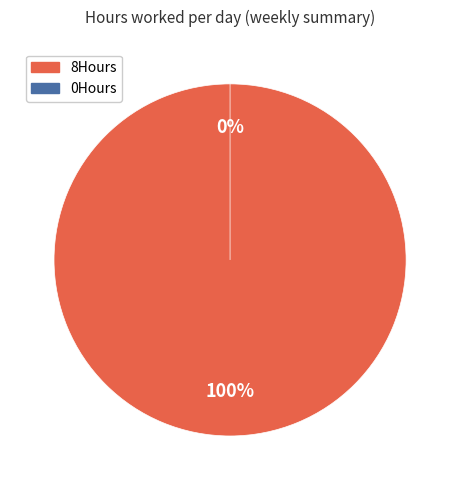

Count the number of slices in the pie.

2